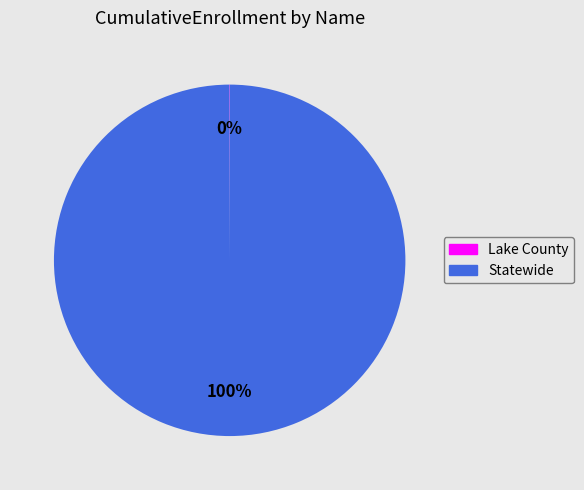

True or false: Statewide accounts for 91% of the total.

False